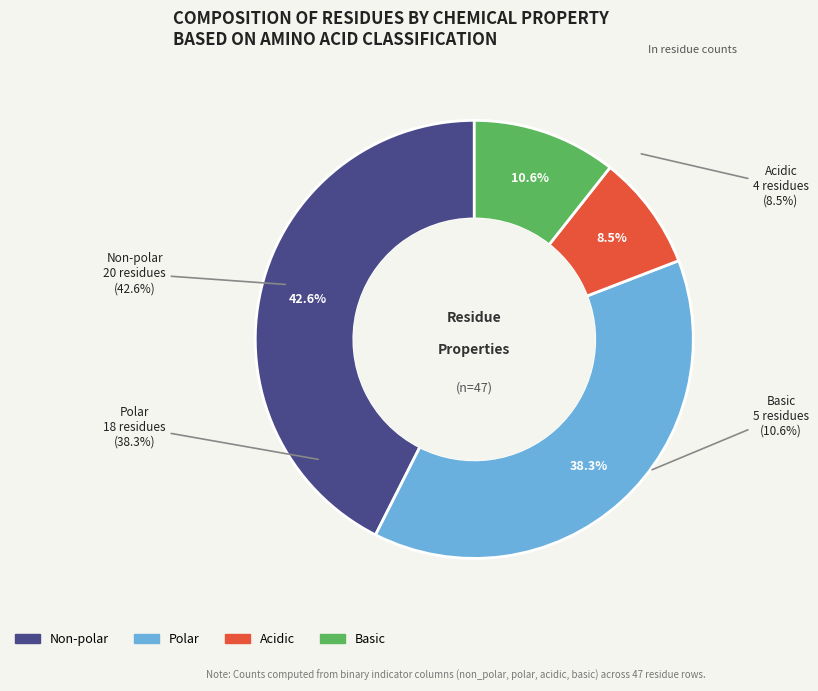

What is the total percentage of acidic and basic?

19.1%